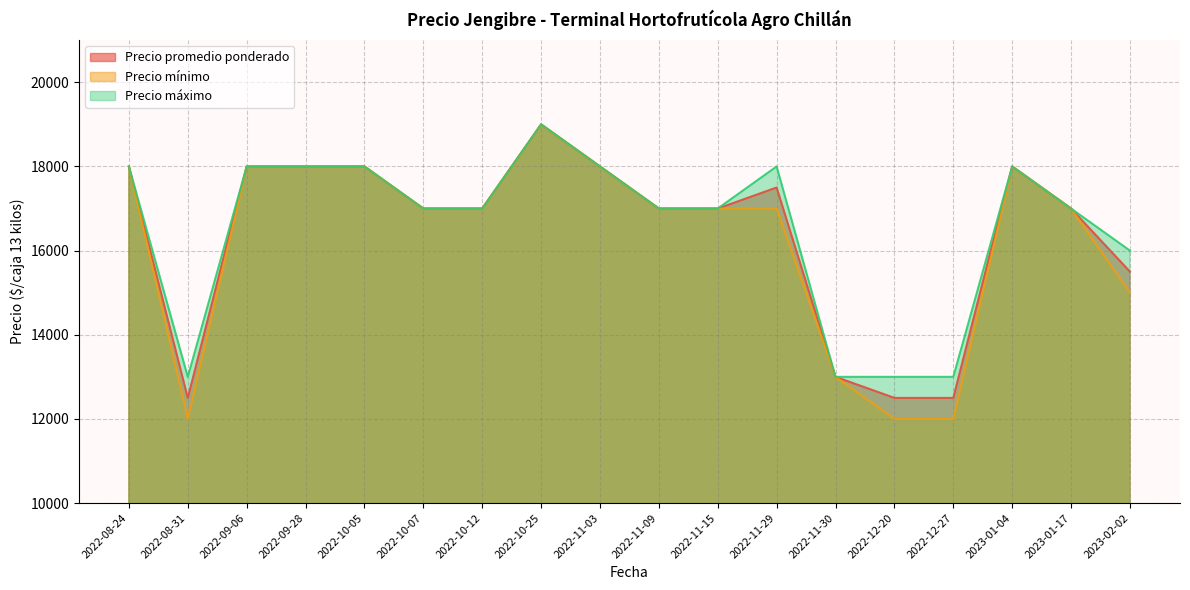

How many data points does each series have?

18